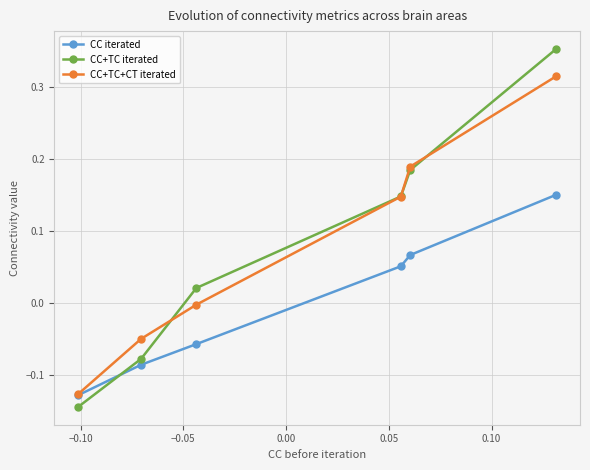

How many data points in CC iterated are less than 0?

3